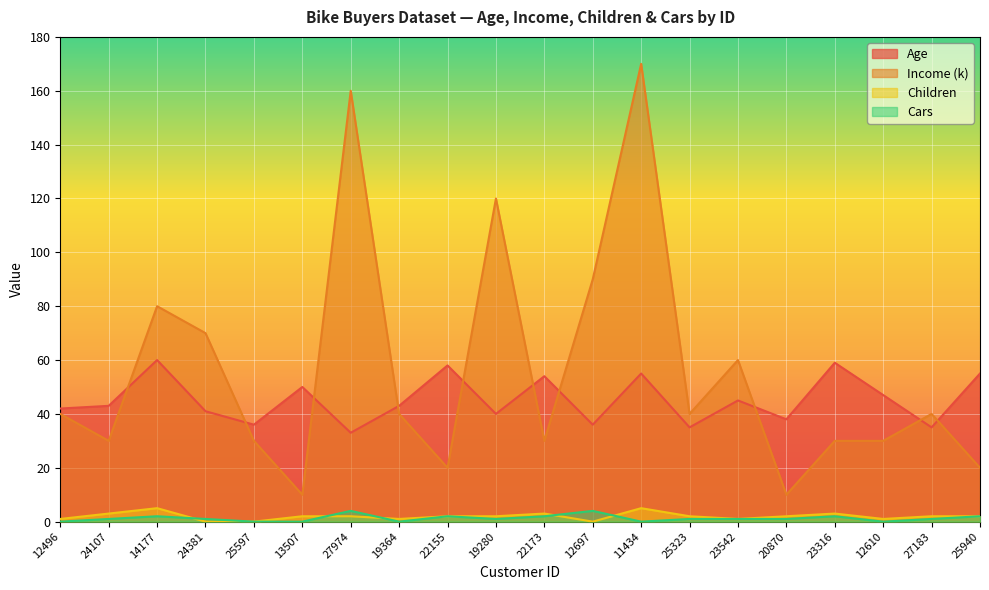

Which series has the largest range (max minus min)?

Income (k)